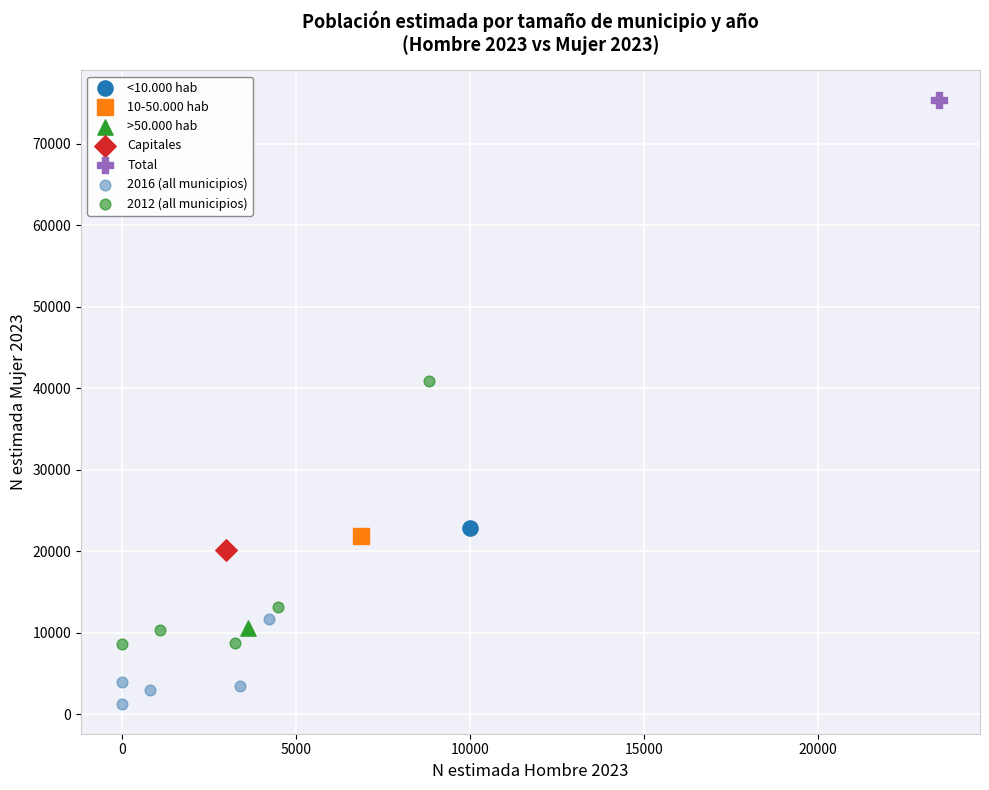

What are all the series names shown in the legend?

<10.000 hab, 10-50.000 hab, >50.000 hab, Capitales, Total, 2016 (all municipios), 2012 (all municipios)